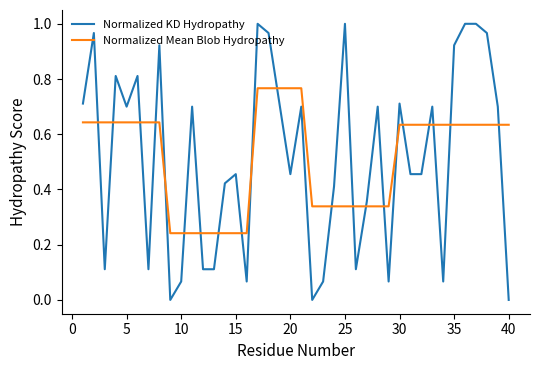

How many intersections are there between Normalized KD Hydropathy and Normalized Mean Blob Hydropathy?

21